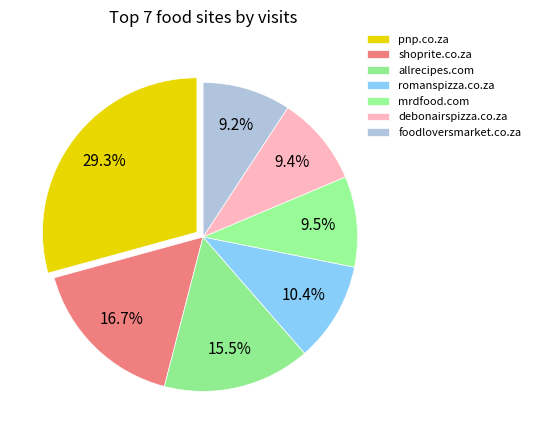

Which category has the smallest portion of the pie?

foodloversmarket.co.za